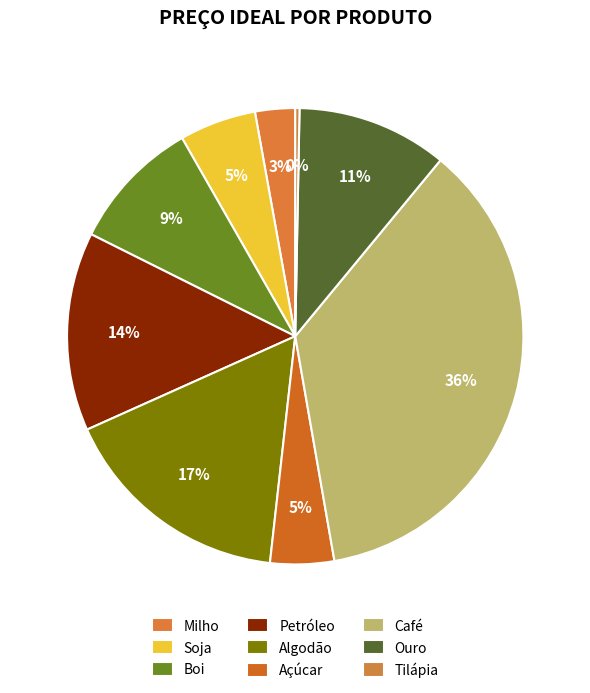

Is it true that Petróleo is 14% of the pie?

True